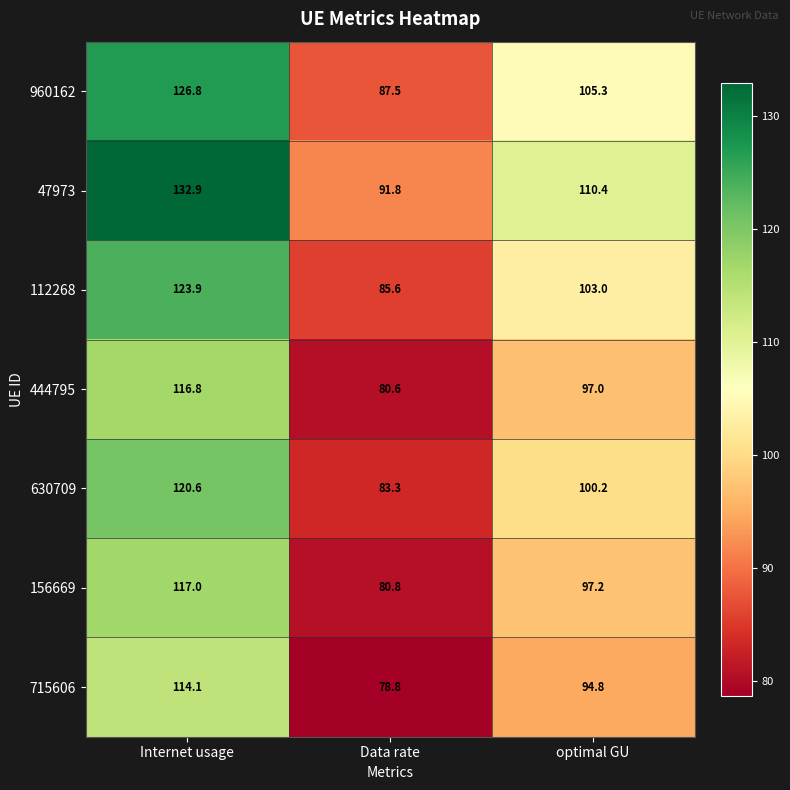

At which category is the sum across all series the highest?

Internet usage